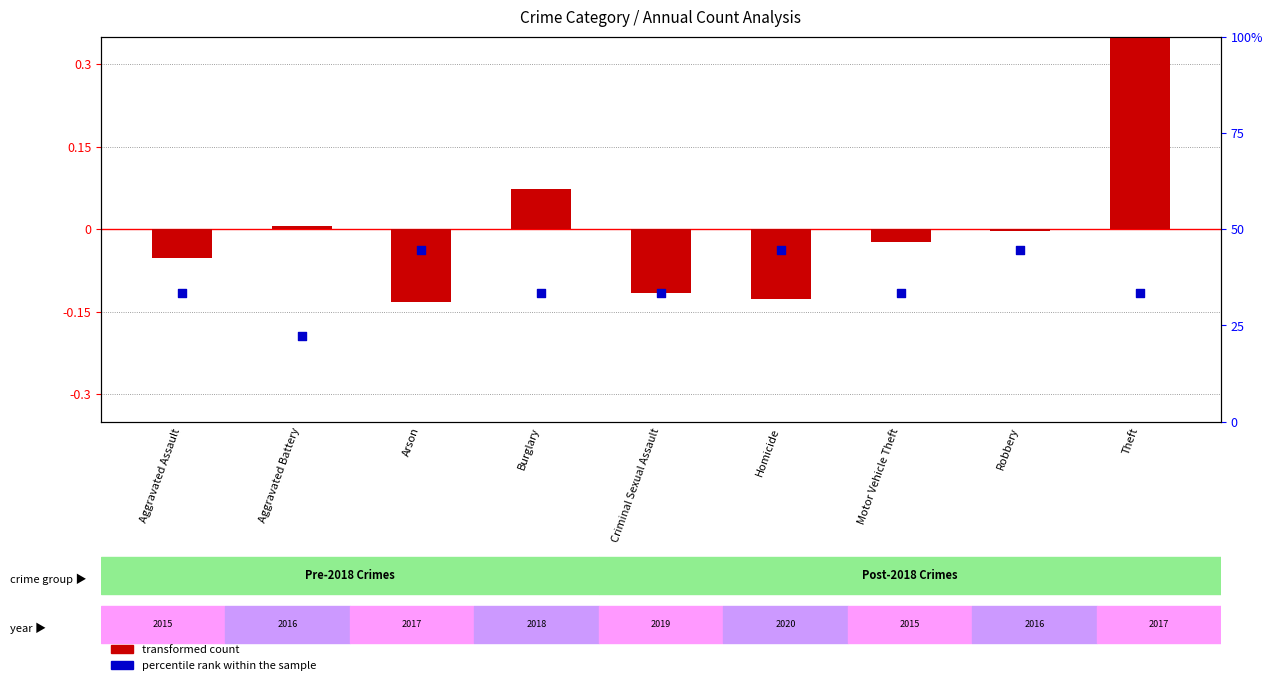

Which series has the largest total across all categories?

percentile rank within the sample